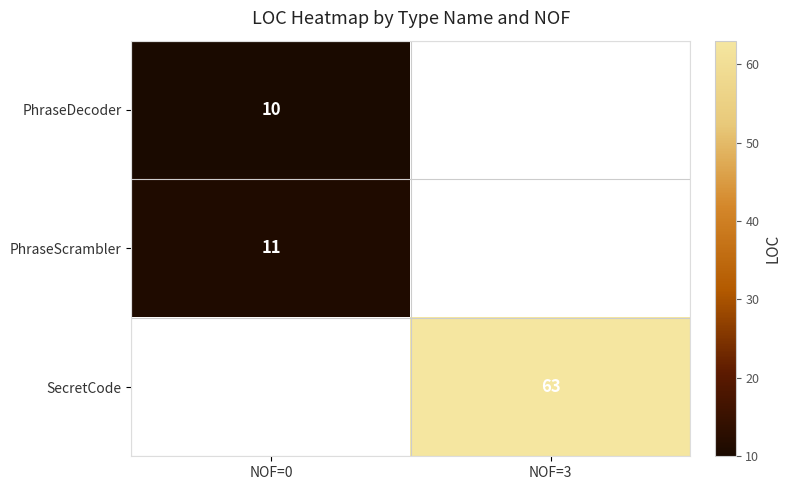

The value of PhraseScrambler at NOF=0 is 17. True or false?

False